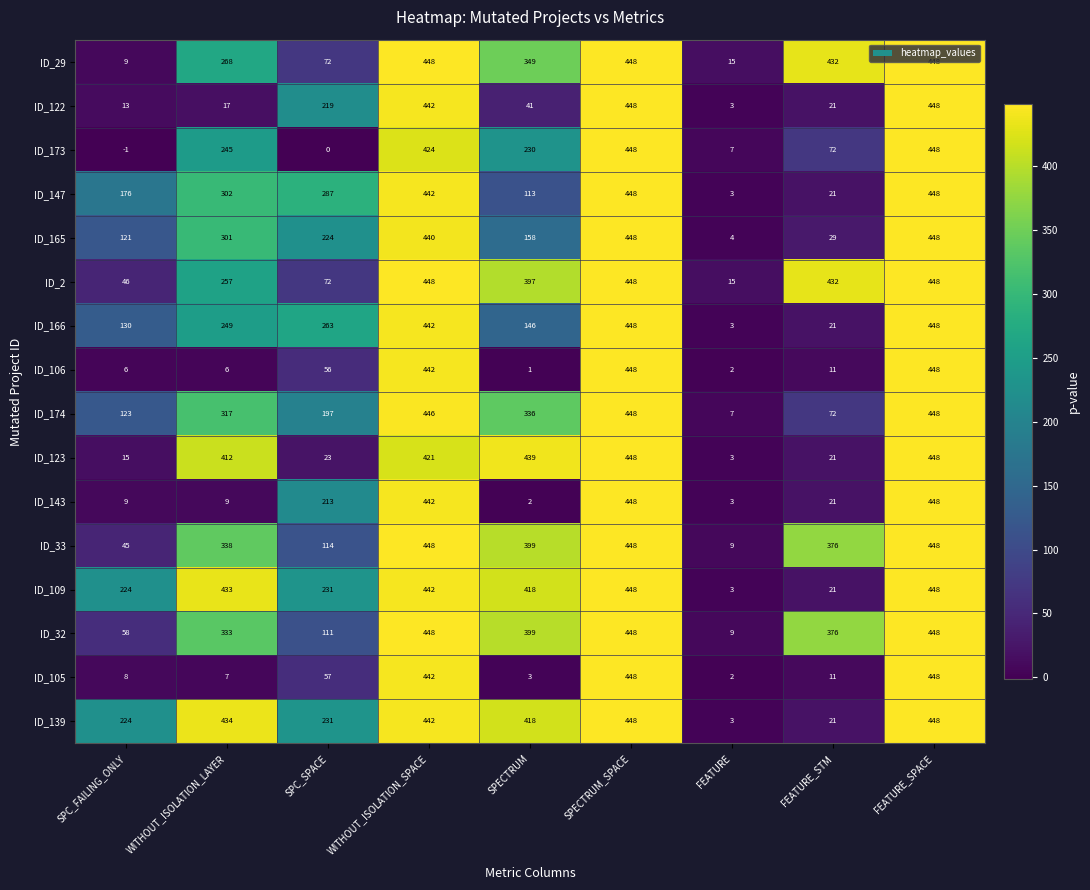

The ID_166 series shows 628 at SPECTRUM_SPACE. True or false?

False